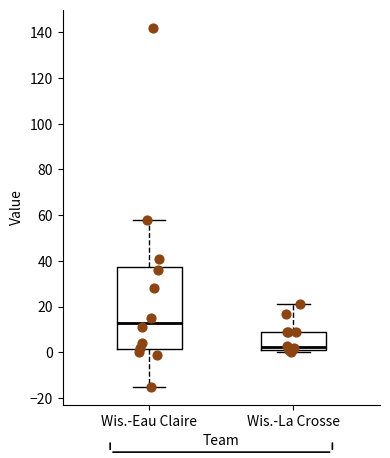

Which box has the lowest median line?

Wis.-La Crosse